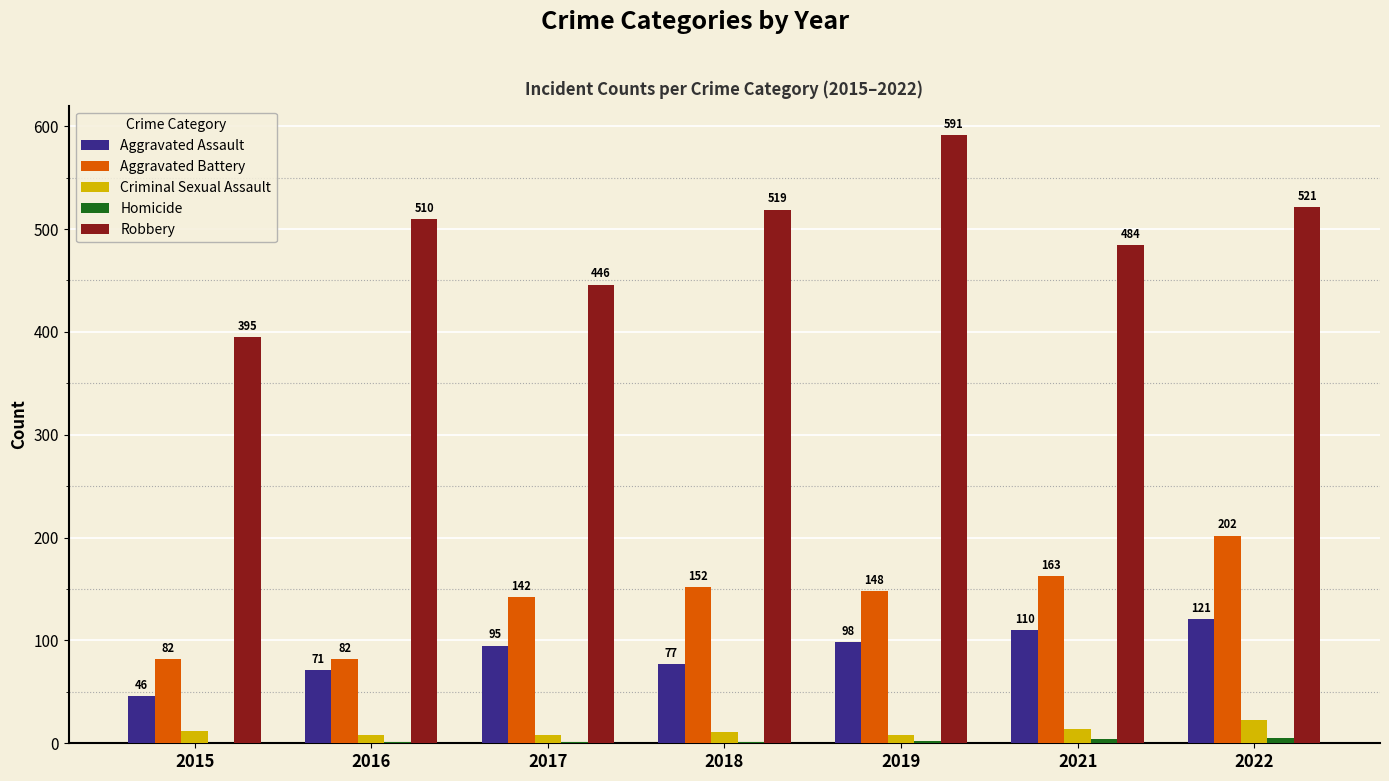

Which series changed the most between 2016 and 2022?

Aggravated Battery